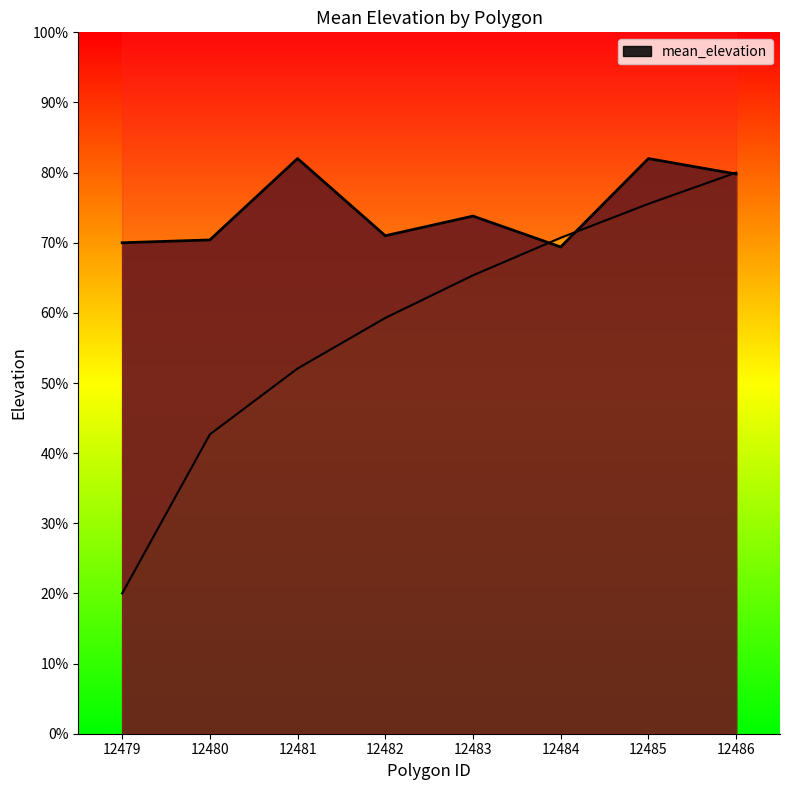

Is it true that the value at 12486 is 79.8?

True